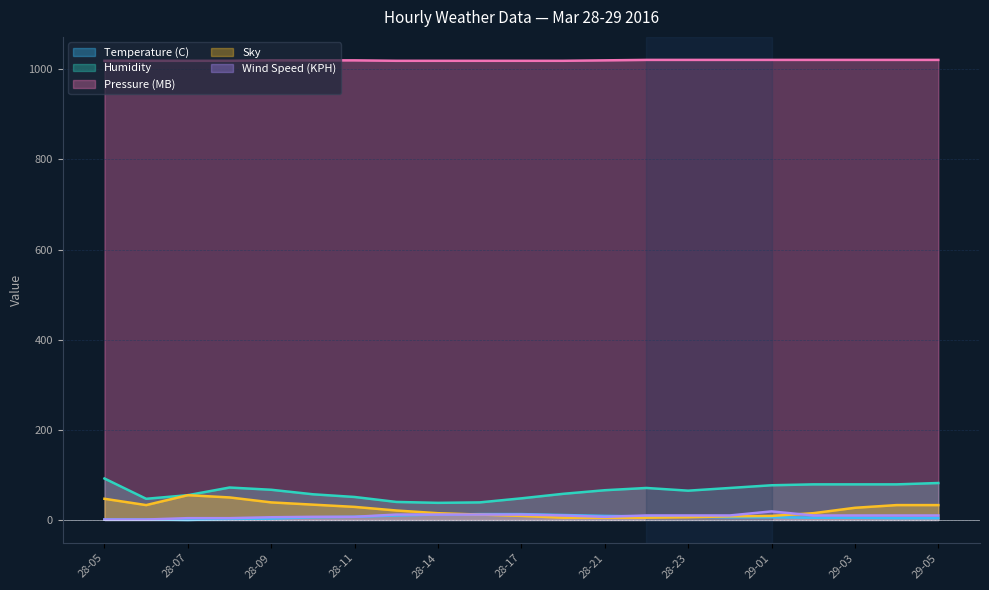

How many distinct data groups are displayed?

5